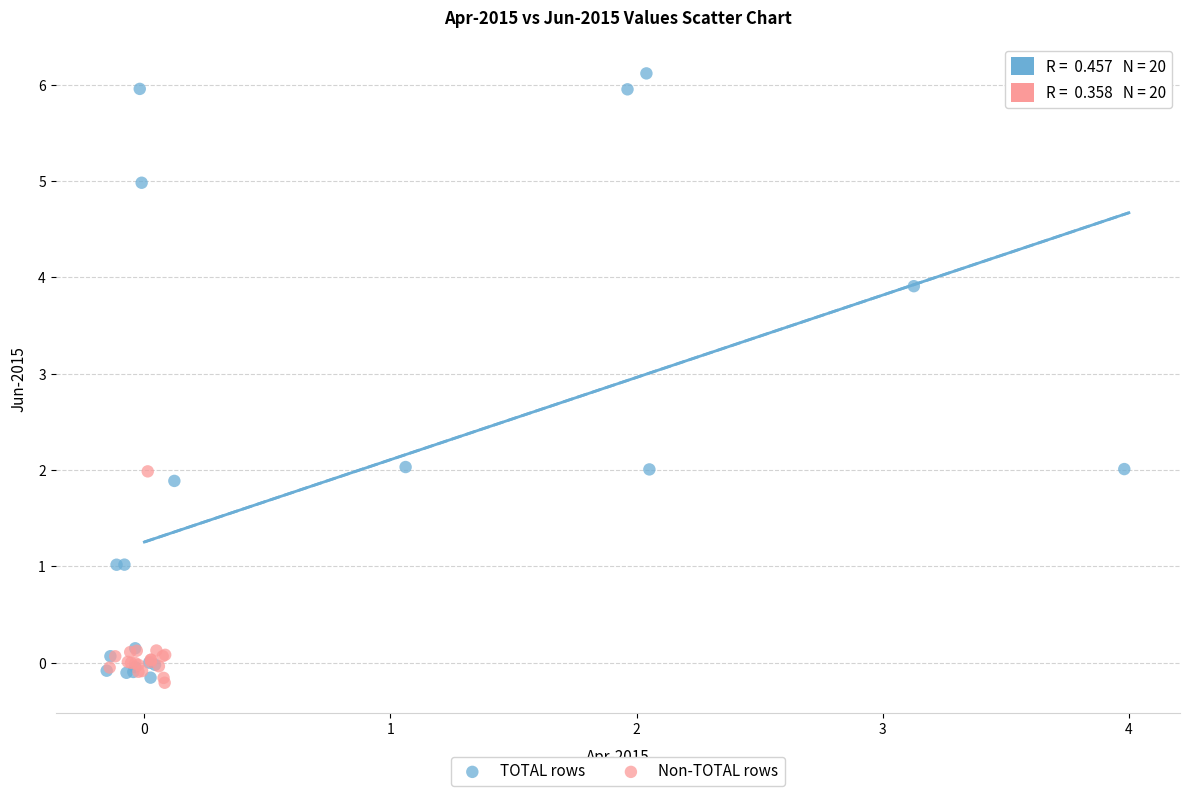

What are all the series names shown in the legend?

TOTAL rows, Non-TOTAL rows